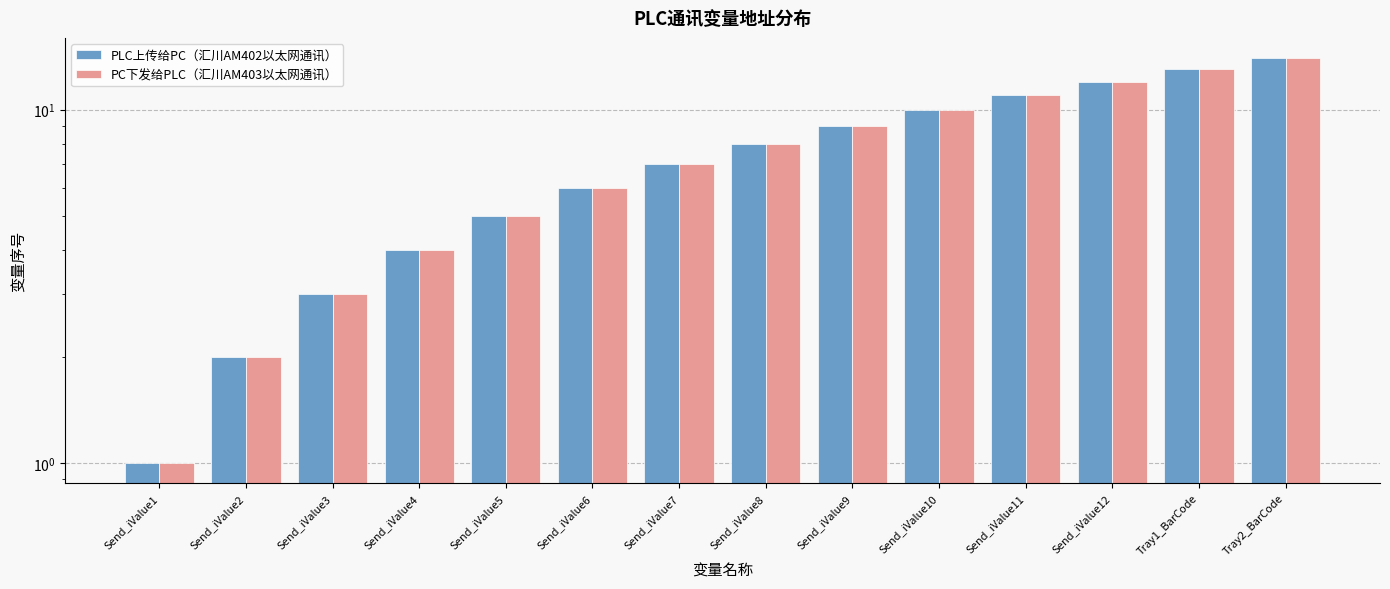

Which series has the largest range (max minus min)?

PLC上传给PC（汇川AM402以太网通讯）